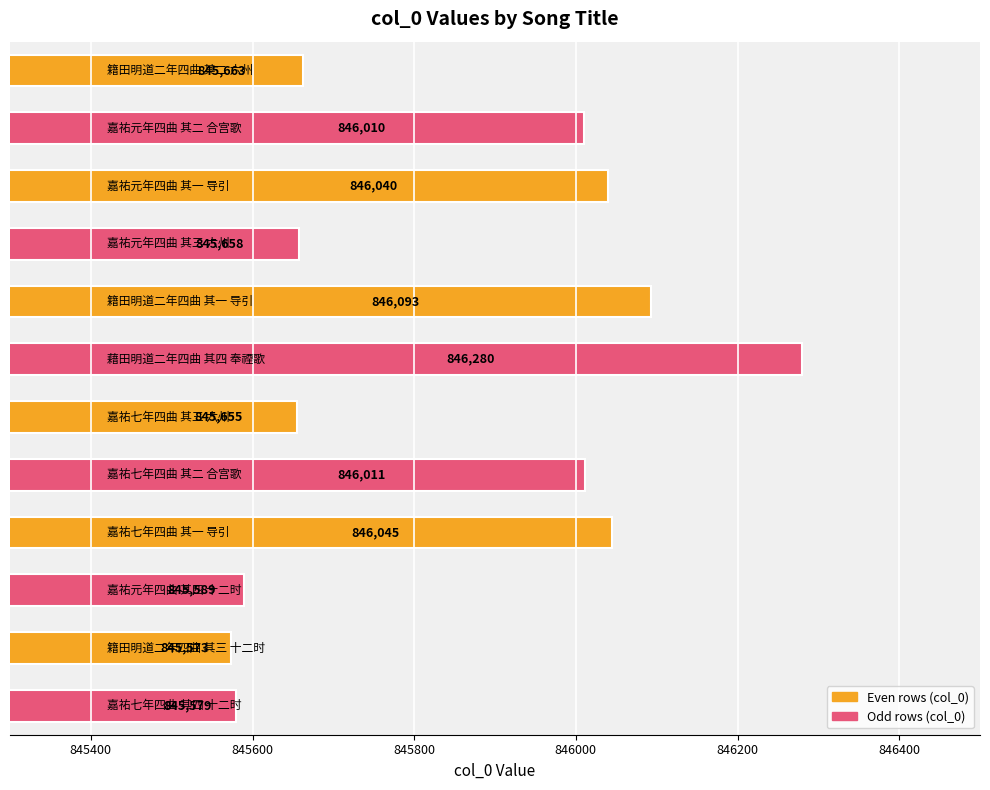

What is the greatest value displayed?

846280